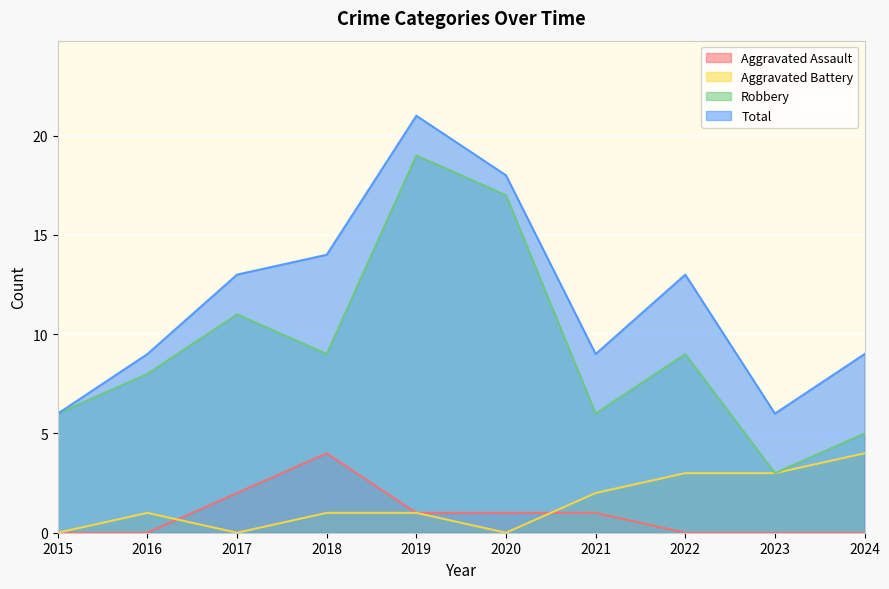

What is the difference between the second highest and minimum values in the Total series?

12